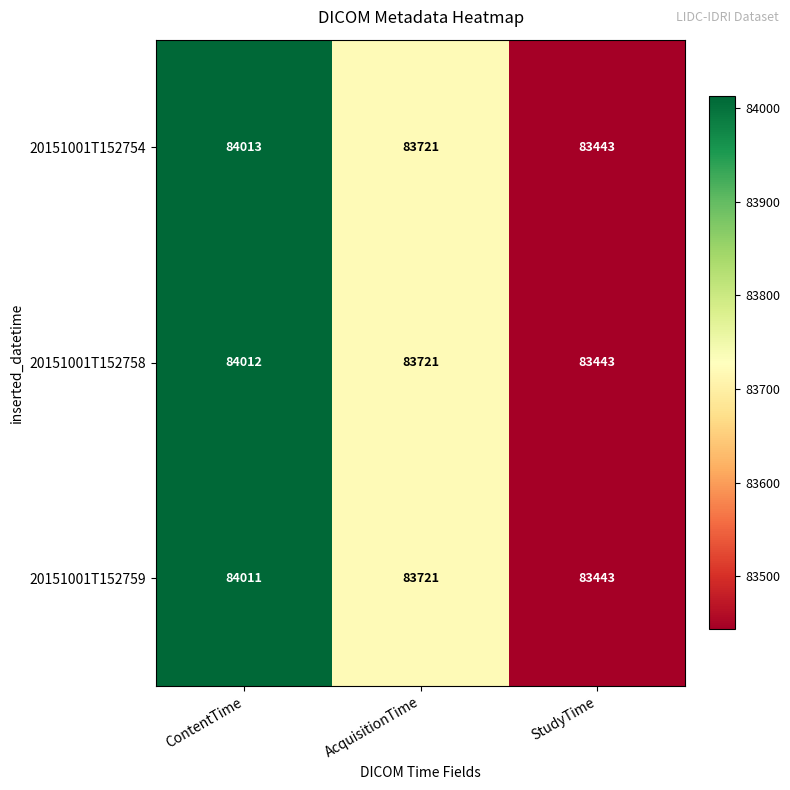

Reading left to right, transcribe all the data shown in this chart.

20151001T152754: ContentTime=84013	AcquisitionTime=83721	StudyTime=83443
20151001T152758: ContentTime=84012	AcquisitionTime=83721	StudyTime=83443
20151001T152759: ContentTime=84011	AcquisitionTime=83721	StudyTime=83443